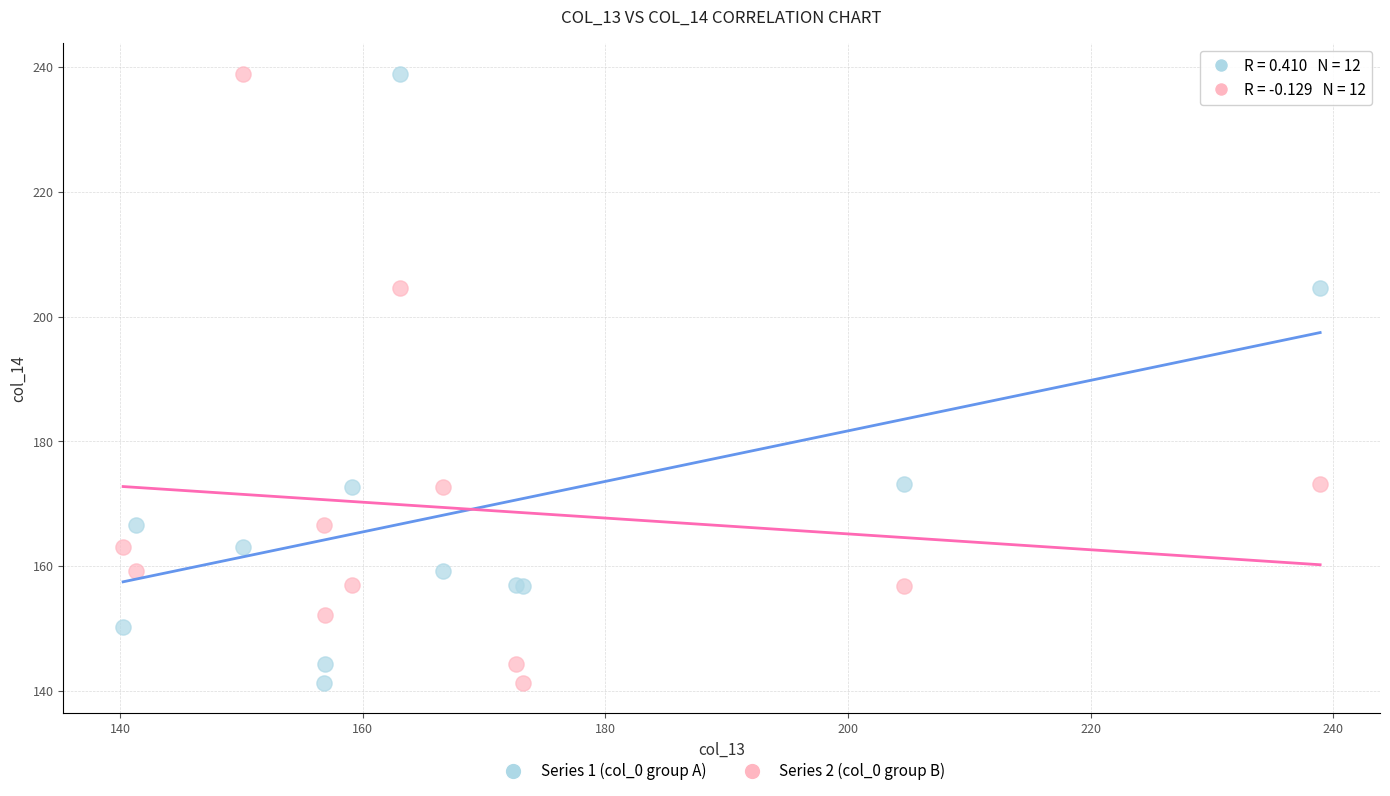

What is the X range (max minus min) for the scatter plot?

98.7